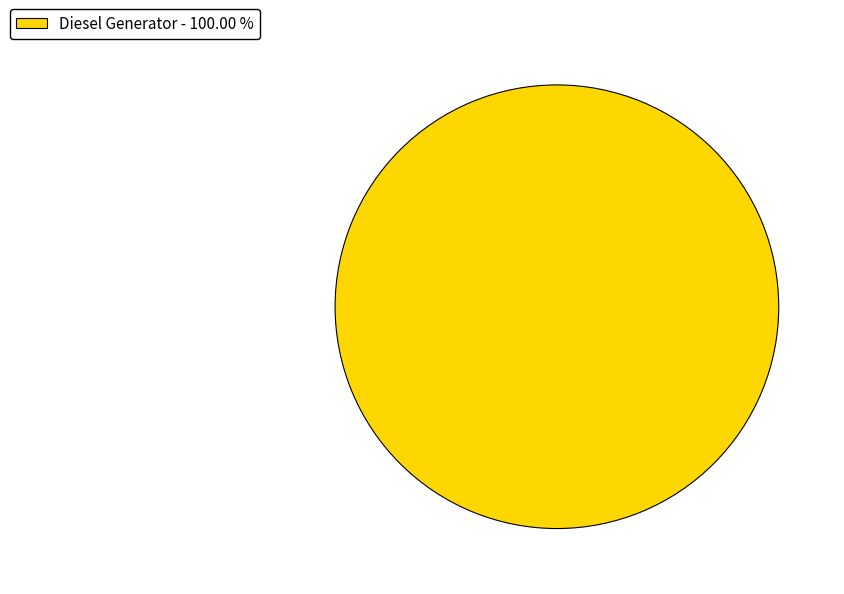

Is there a majority slice in this chart?

Yes